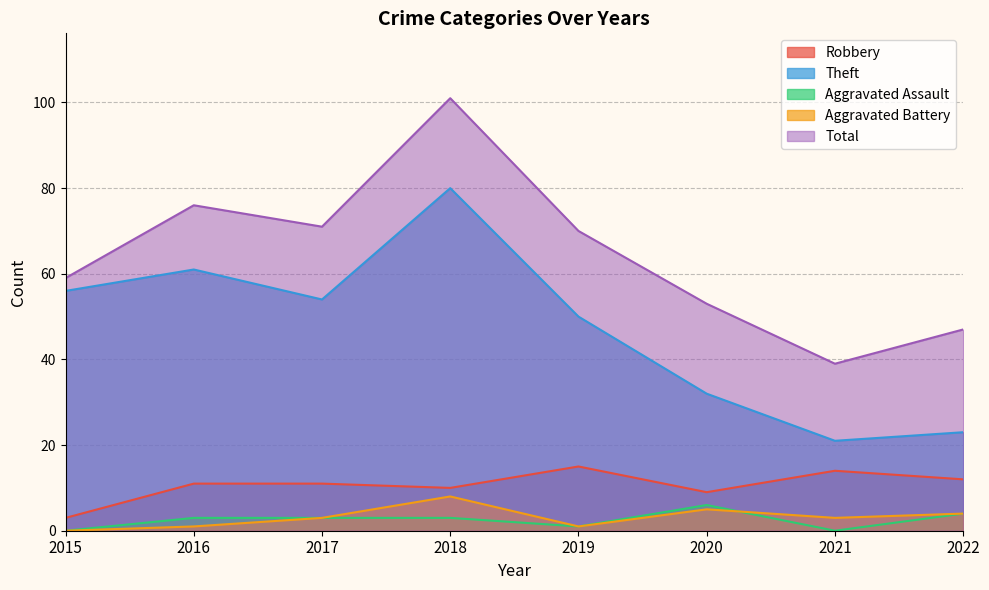

How many Aggravated Battery values are between 1 and 5?

6